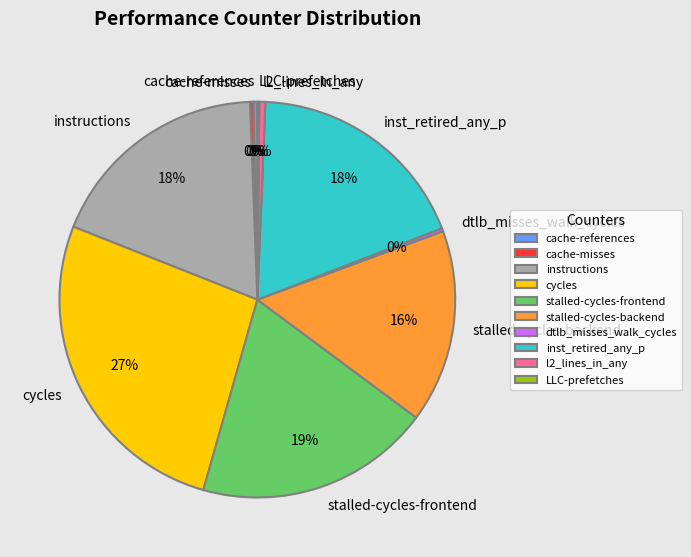

Is stalled-cycles-backend the majority of the pie?

No